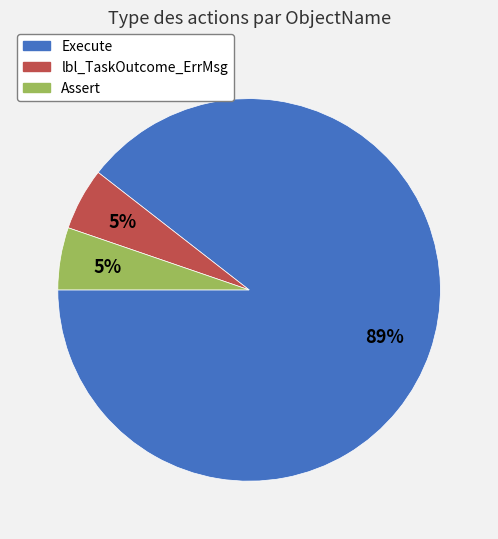

Does Execute represent more than half of the total?

Yes